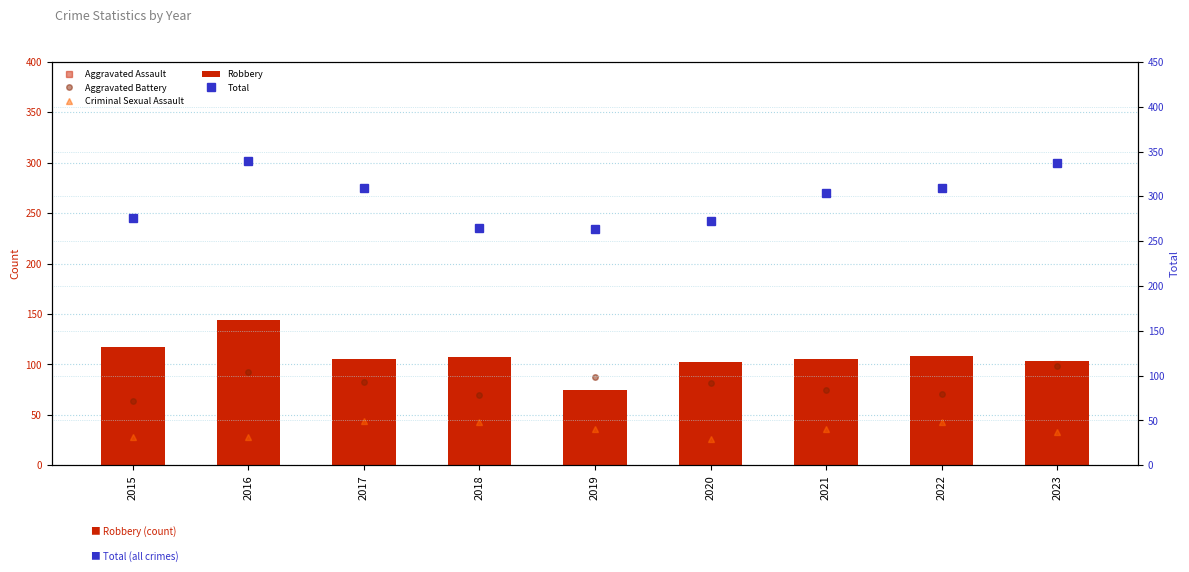

At 2021, list the series in order from smallest to largest.

Criminal Sexual Assault, Aggravated Battery, Aggravated Assault, Robbery, Total